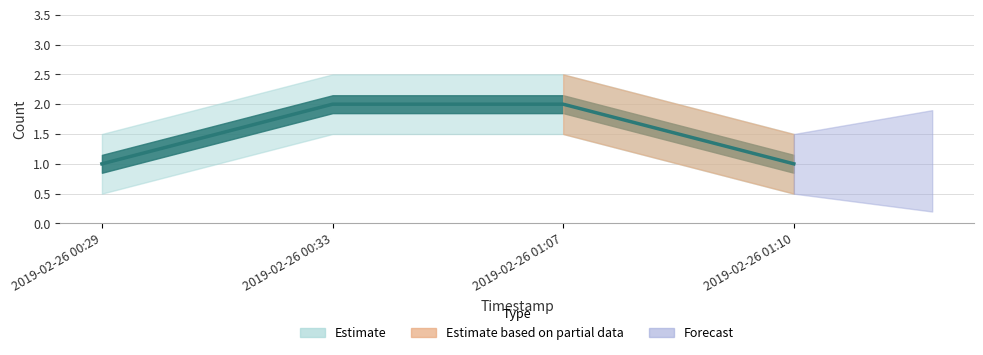

Rank the categories by value from highest to lowest.

2019-02-26 00:33, 2019-02-26 01:07, 2019-02-26 00:29, 2019-02-26 01:10